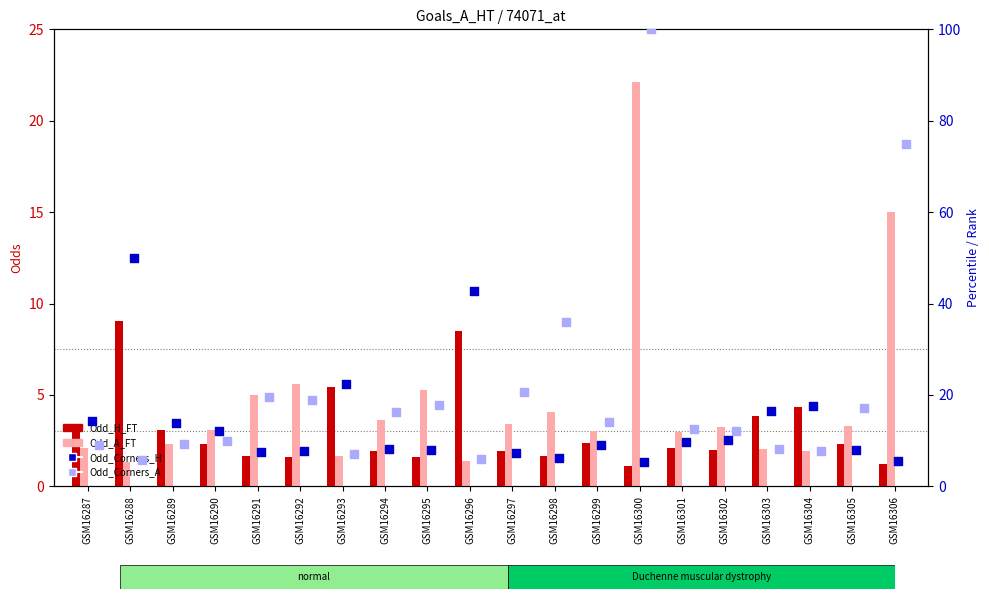

Is the value of Odd_Corners_A at GSM16306 greater than the value of Odd_H_FT at GSM16301?

Yes